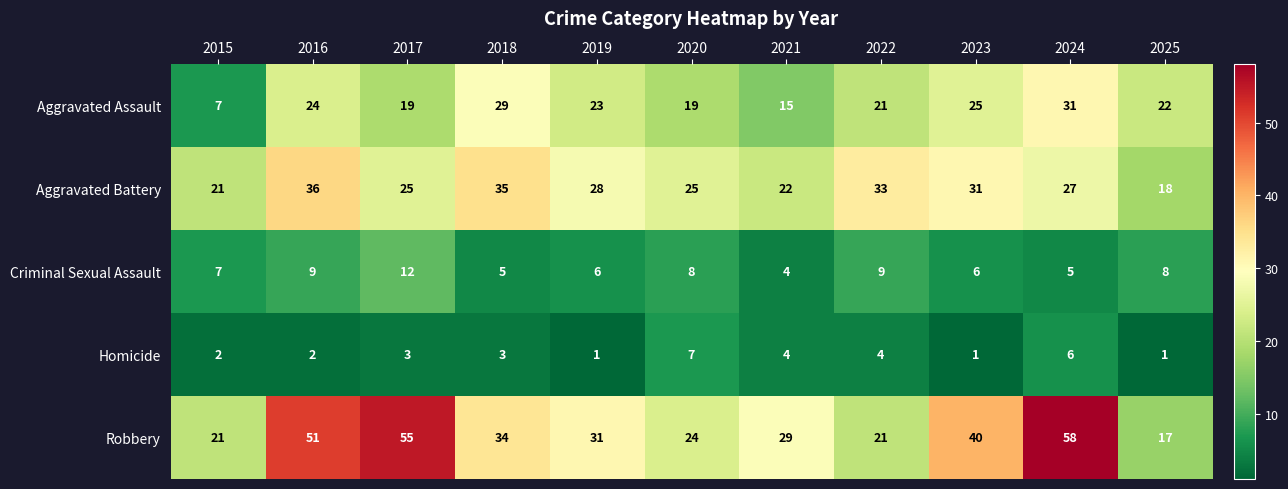

The value of Aggravated Assault at 2023 is 17. True or false?

False